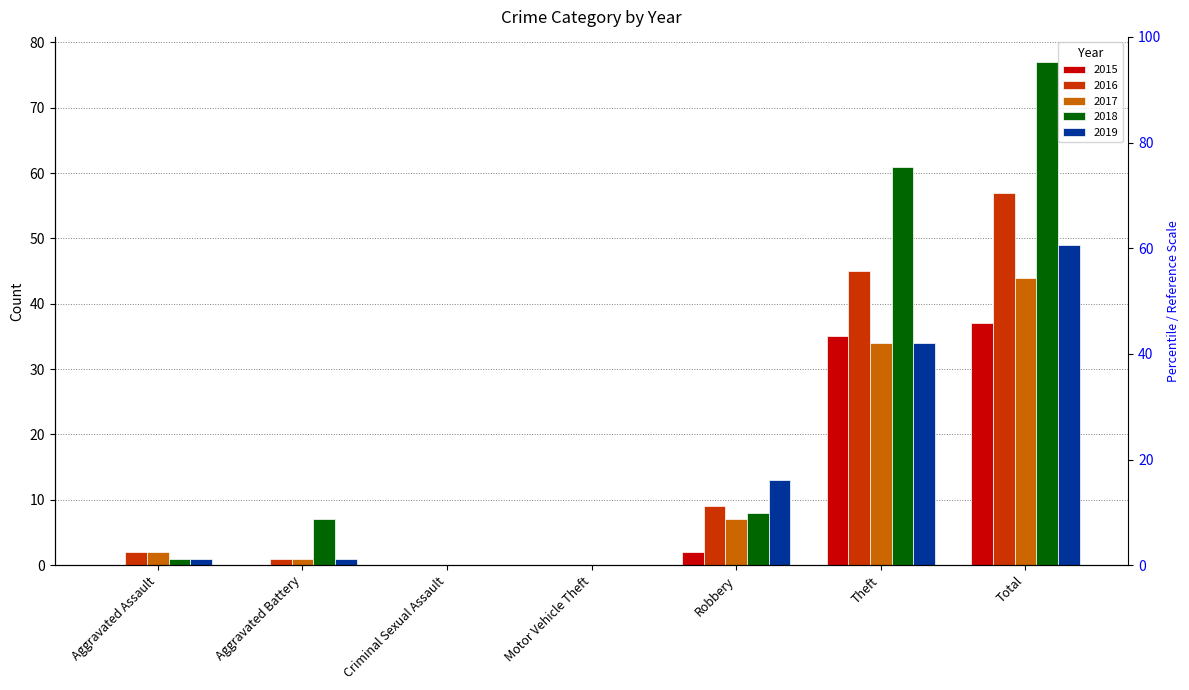

Reading right to left, what are all the values shown in this chart?

2015: Total=37	Theft=35	Robbery=2	Motor Vehicle Theft=0	Criminal Sexual Assault=0	Aggravated Battery=0	Aggravated Assault=0
2016: Total=57	Theft=45	Robbery=9	Motor Vehicle Theft=0	Criminal Sexual Assault=0	Aggravated Battery=1	Aggravated Assault=2
2017: Total=44	Theft=34	Robbery=7	Motor Vehicle Theft=0	Criminal Sexual Assault=0	Aggravated Battery=1	Aggravated Assault=2
2018: Total=77	Theft=61	Robbery=8	Motor Vehicle Theft=0	Criminal Sexual Assault=0	Aggravated Battery=7	Aggravated Assault=1
2019: Total=49	Theft=34	Robbery=13	Motor Vehicle Theft=0	Criminal Sexual Assault=0	Aggravated Battery=1	Aggravated Assault=1